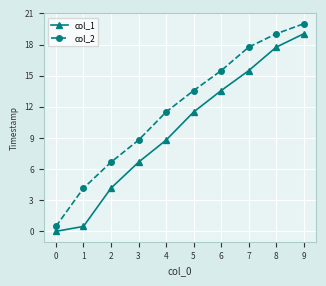

How many data points in col_2 are less than 13?

5